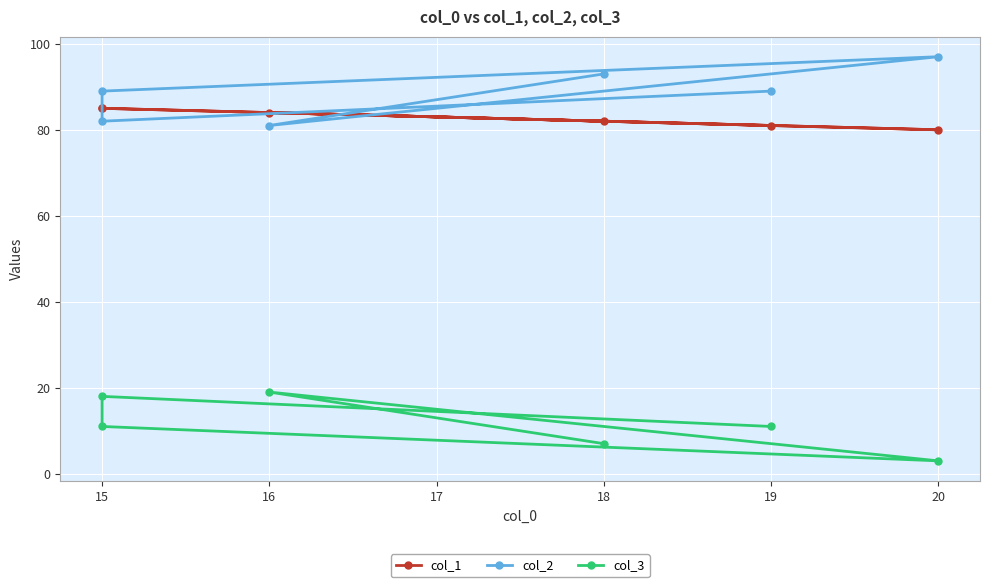

What are all the series names shown in the legend?

col_1, col_2, col_3